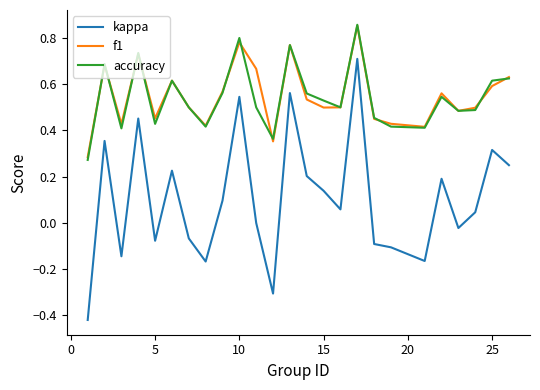

True or false: accuracy and kappa intersect in this chart.

False